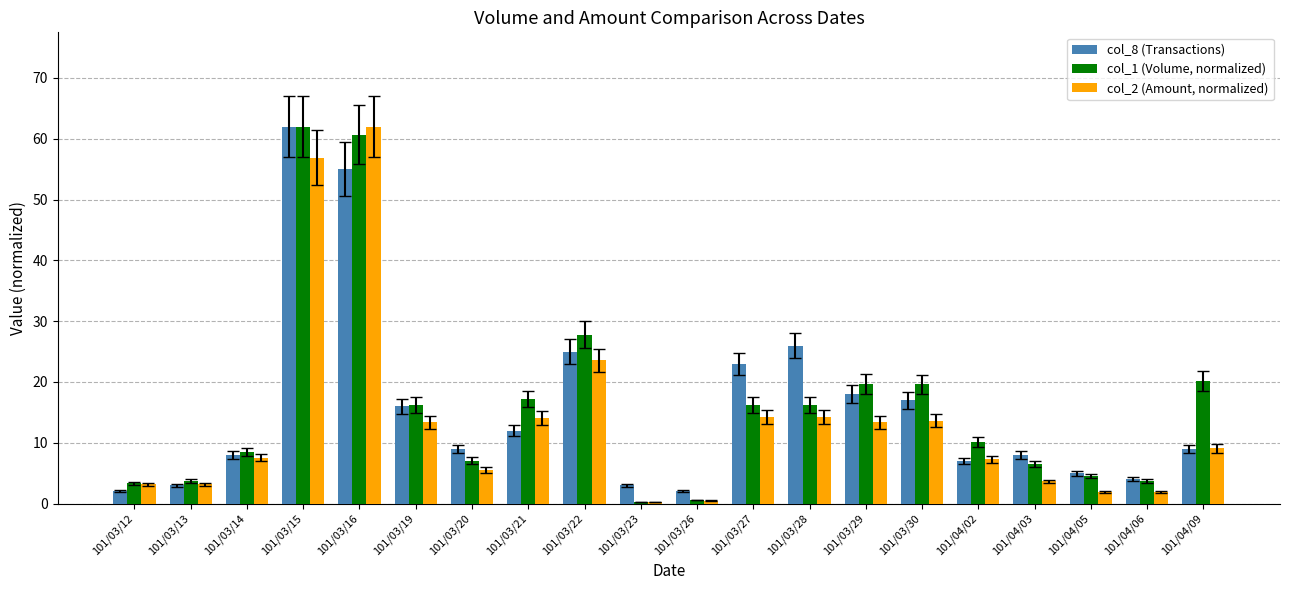

What is the sum of all col_1 (Volume, normalized) values?

324.2